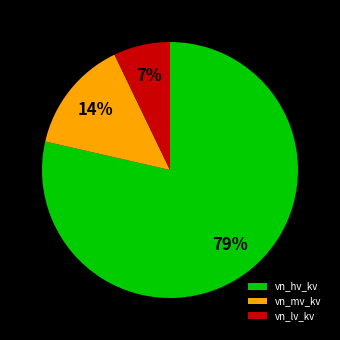

To the nearest percent, what percentage of the pie is vn_hv_kv?

79%